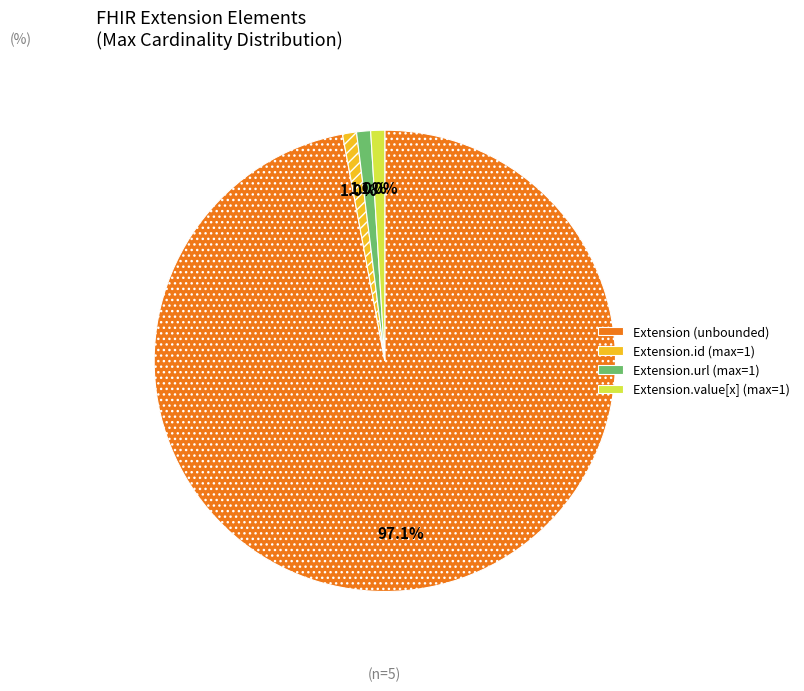

To the nearest percent, what is the difference between the largest and smallest slice percentages?

96%